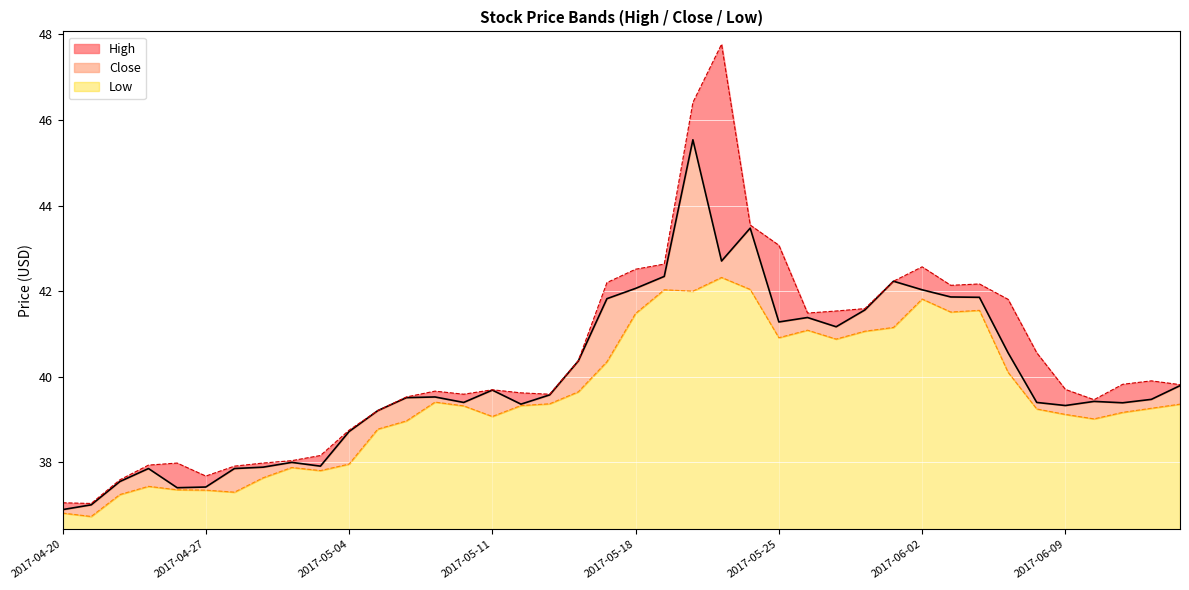

What is the sum of the Low values at 2017-06-05 and 2017-06-13?

80.7